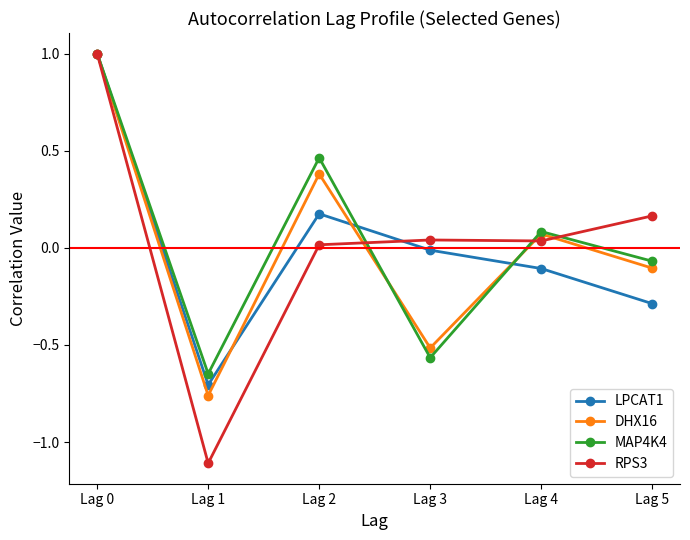

Which series has the widest spread of values?

RPS3